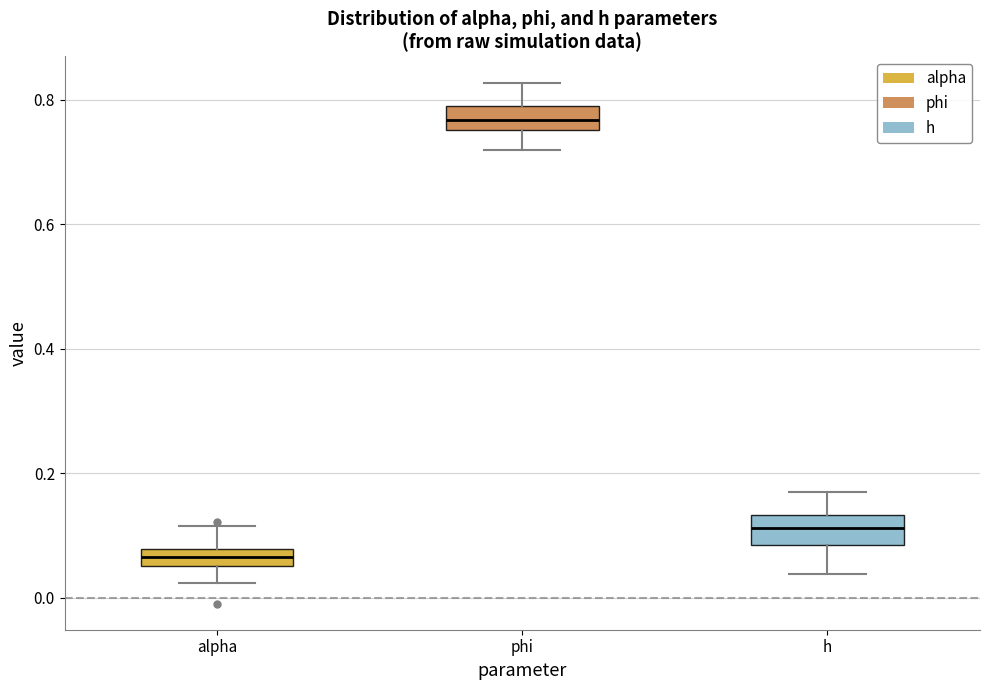

Which box's median line is the highest?

phi